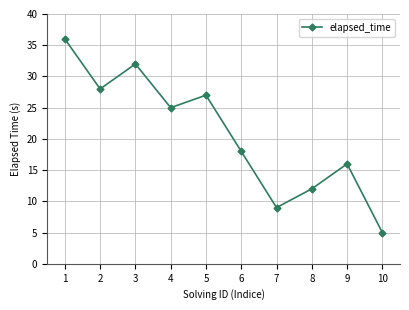

Reading left to right, extract all data points from this chart.

1=36	2=28	3=32	4=25	5=27	6=18	7=9	8=12	9=16	10=5